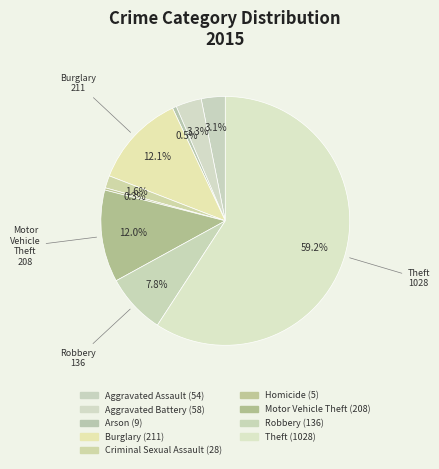

Count the number of slices in the pie.

9